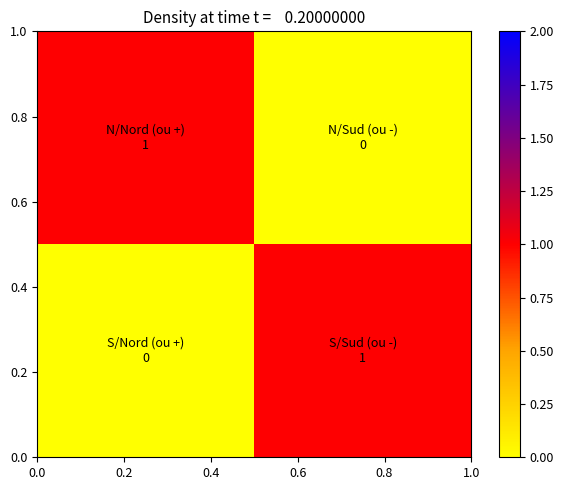

Reading left to right, list all the values displayed in this chart.

row_0: 0.0=1	0.2=0
row_1: 0.0=0	0.2=1